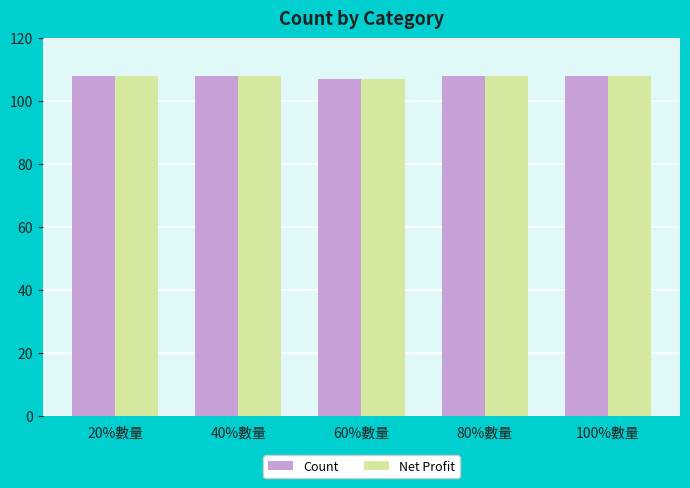

What are all the series names shown in the legend?

Count, Net Profit